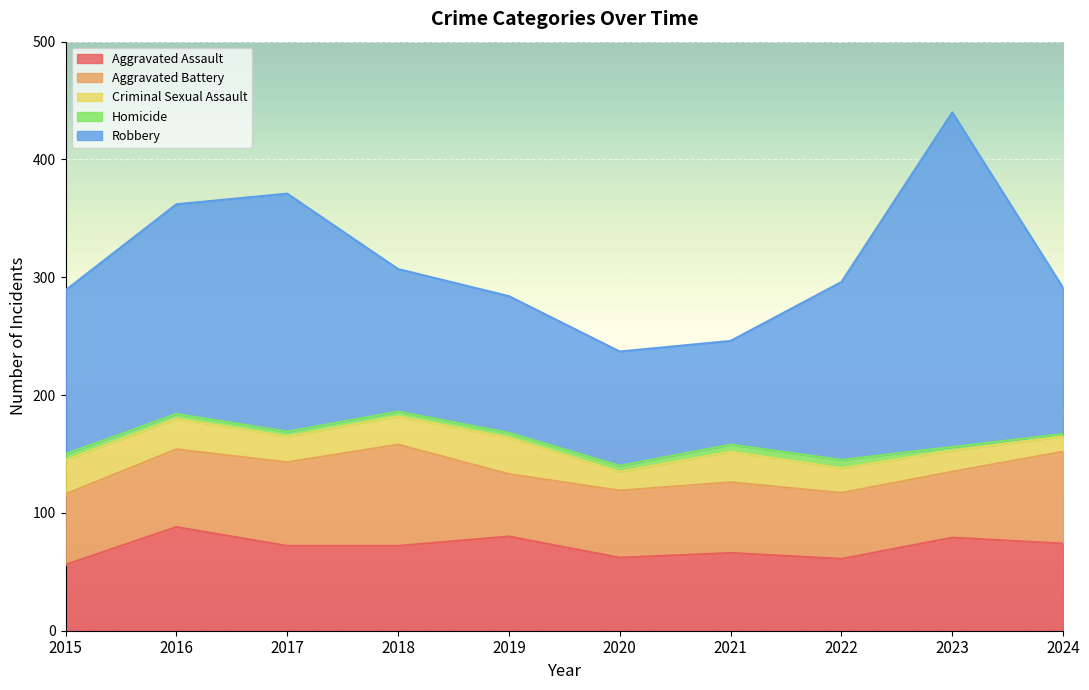

What is the highest value of the Aggravated Battery series?

86